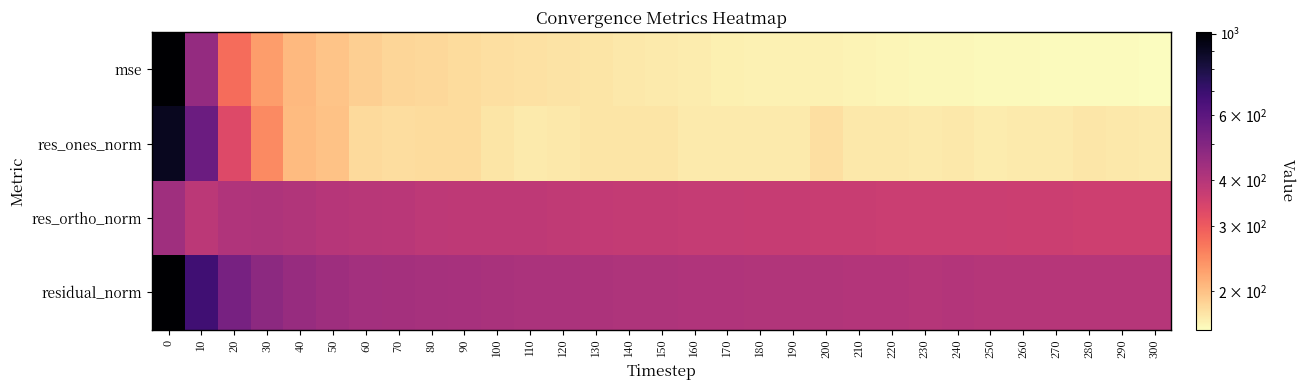

Which has a higher value, 150 or 180?

150